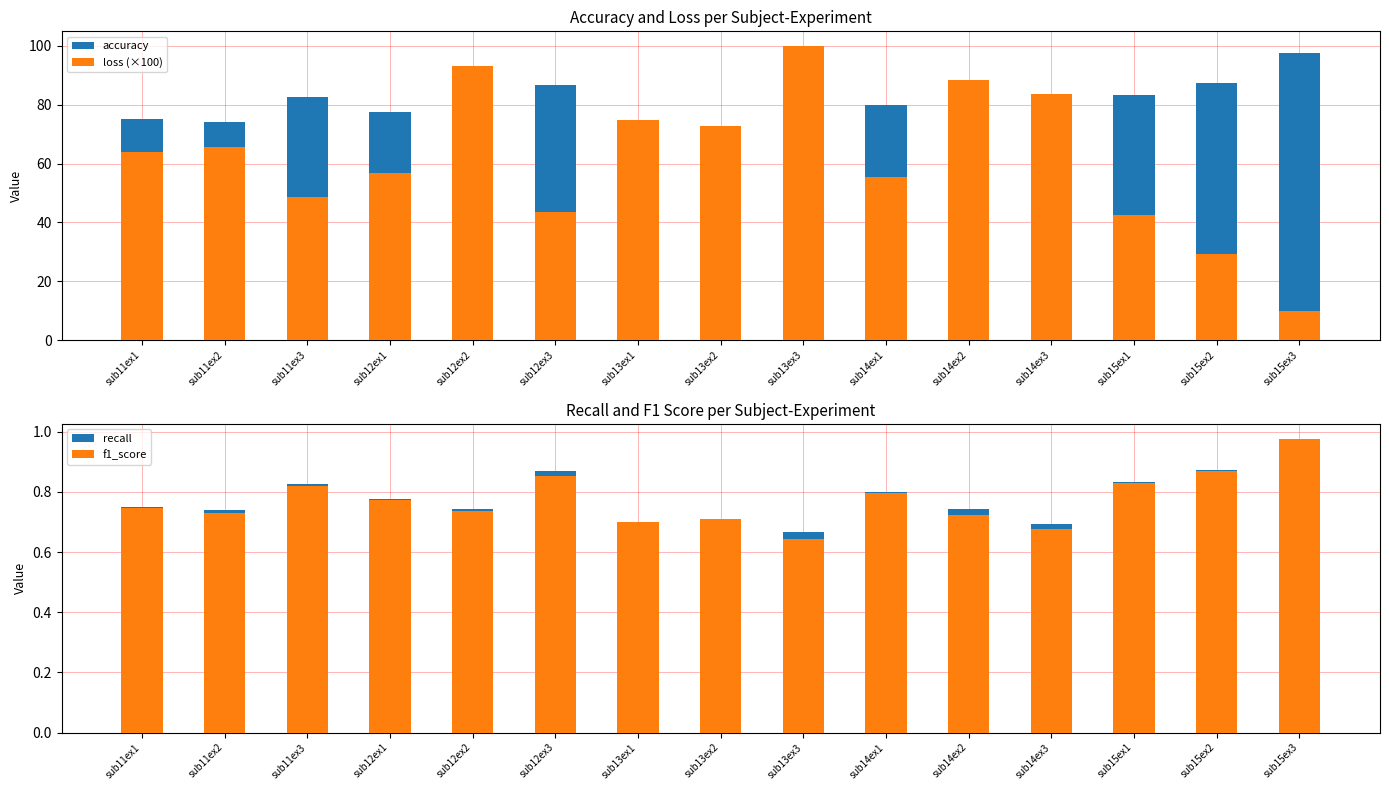

Which has a higher value, sub11ex3 or sub14ex1?

sub11ex3